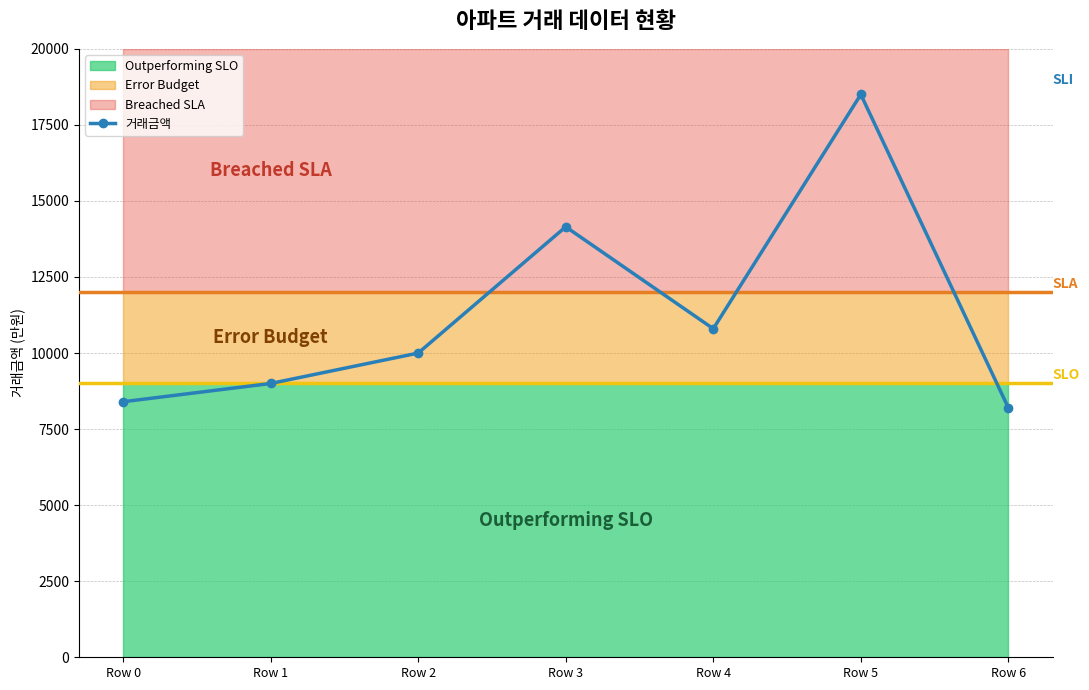

At which label does the data first exceed 10000?

Row 3